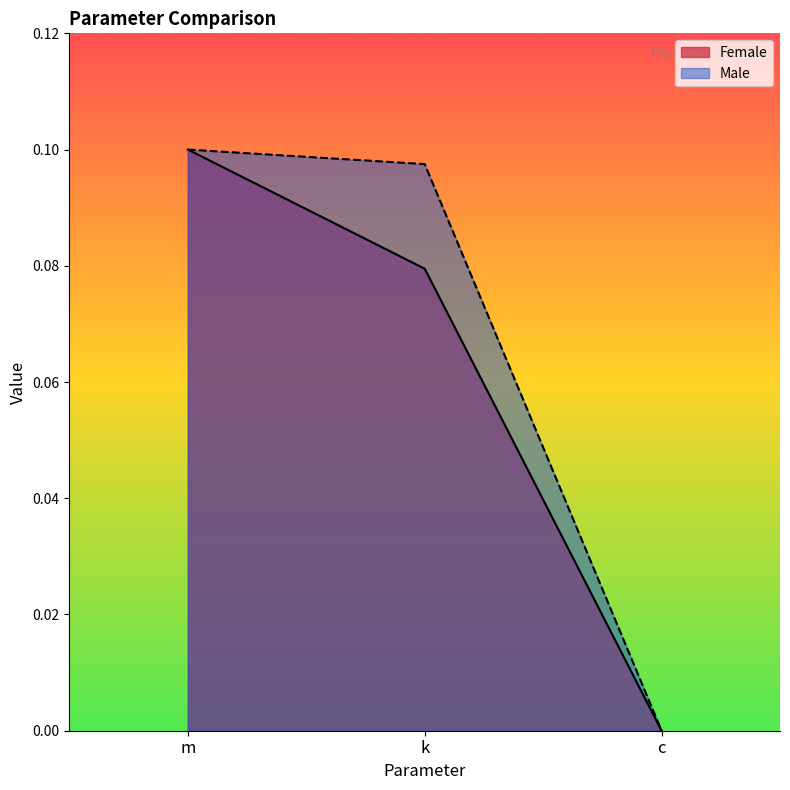

At which label is Female closest to 0?

c